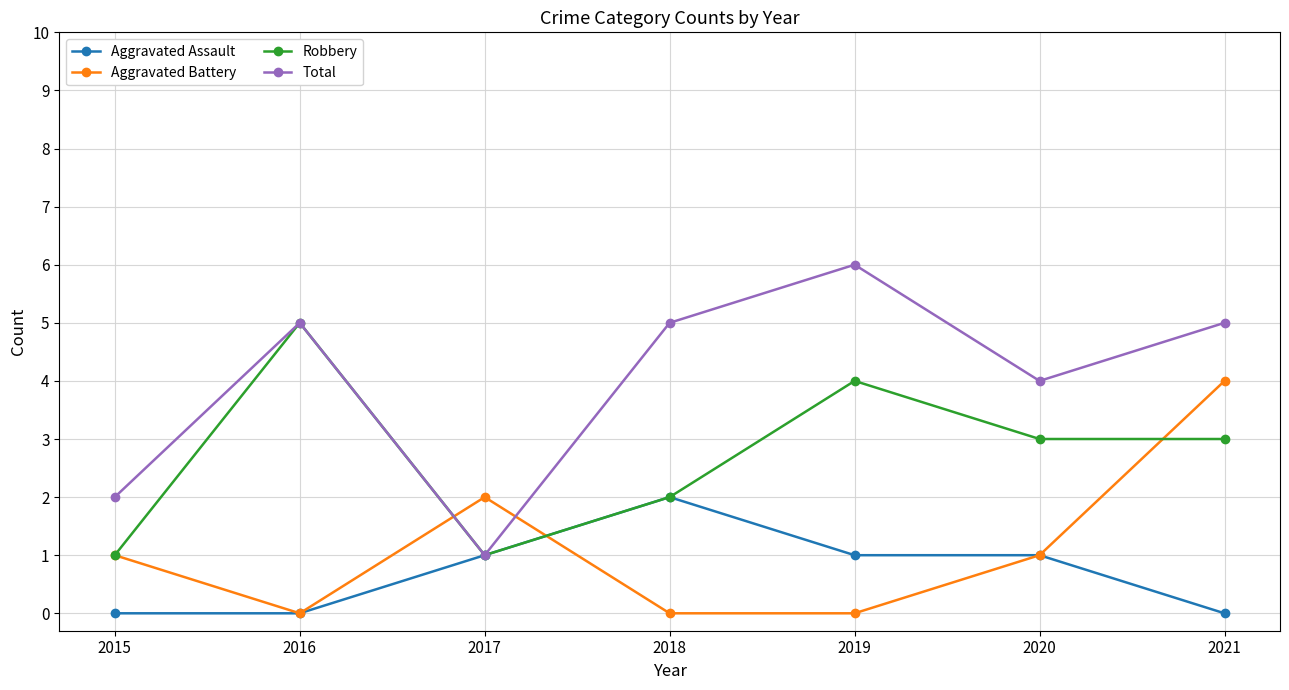

The value of Aggravated Battery at 2016 is 3. True or false?

False